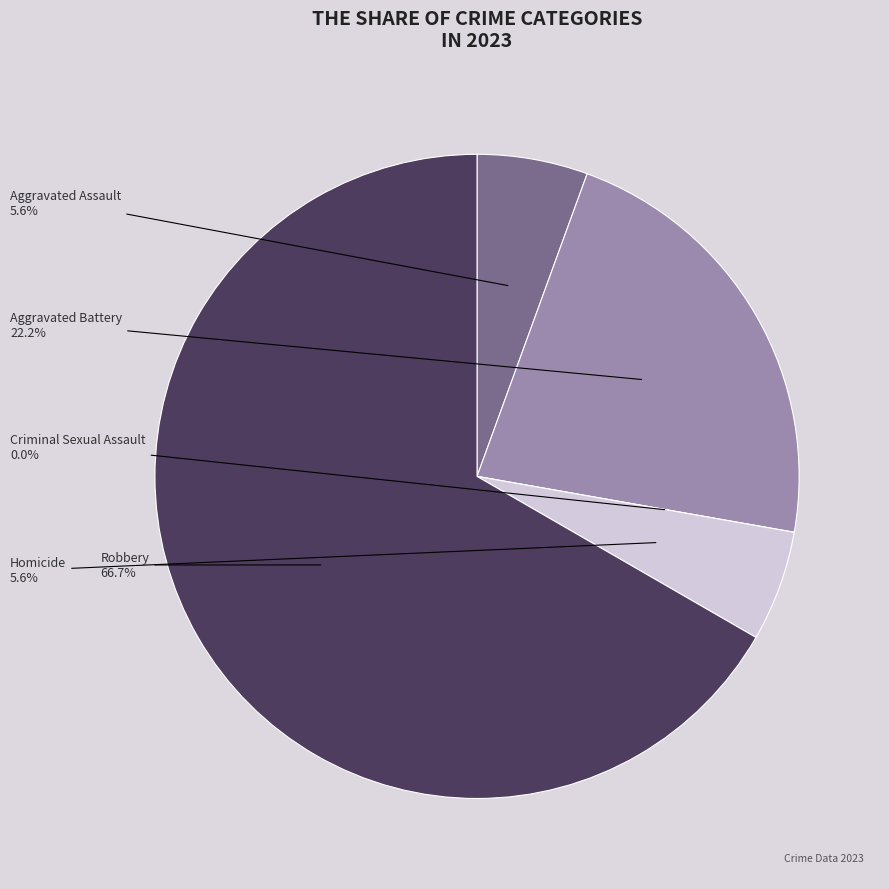

To the nearest percent, what is the combined percentage of Homicide and Aggravated Battery?

28%